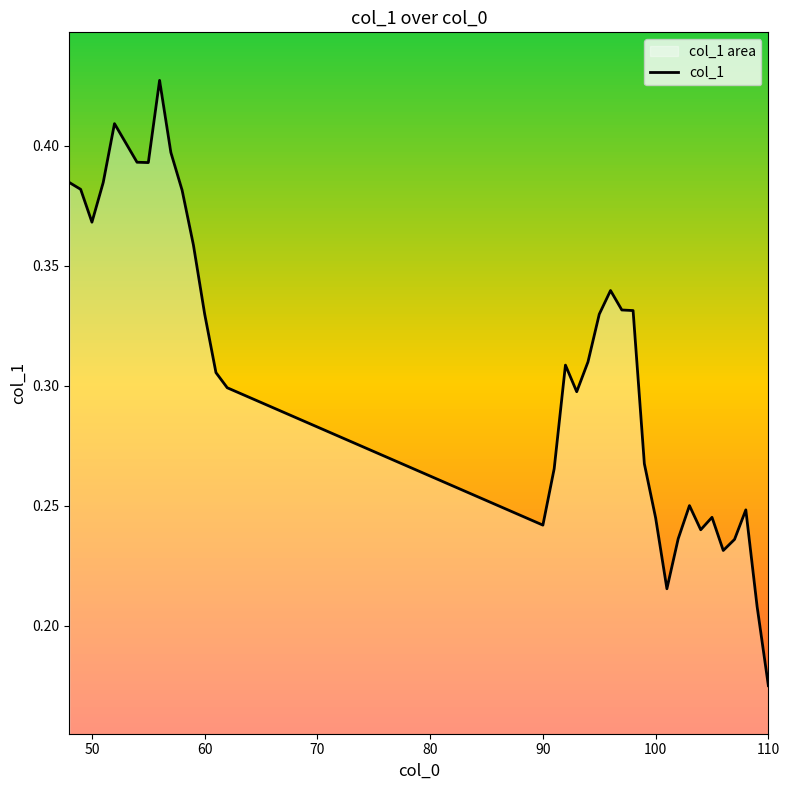

At which label is the value closest to 0?

110